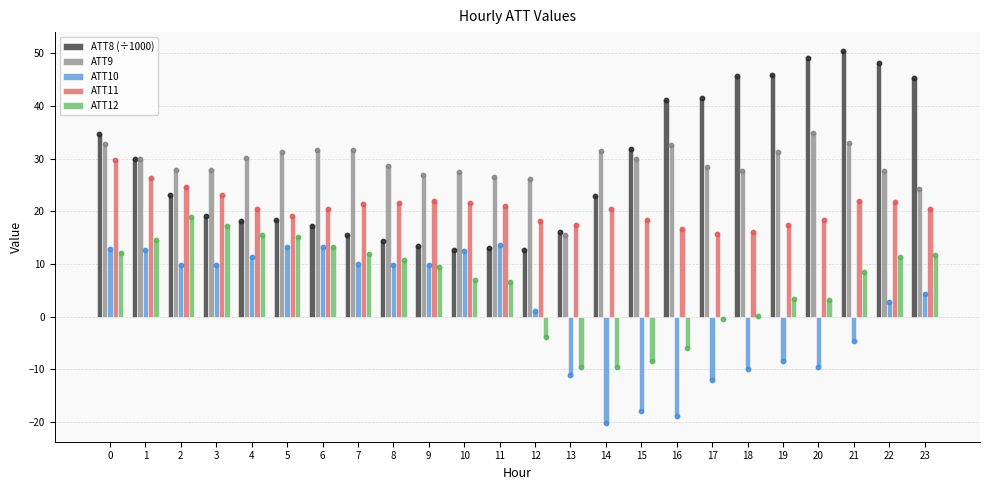

Is the value of ATT11 at 9 greater than the value of ATT12 at 9?

Yes